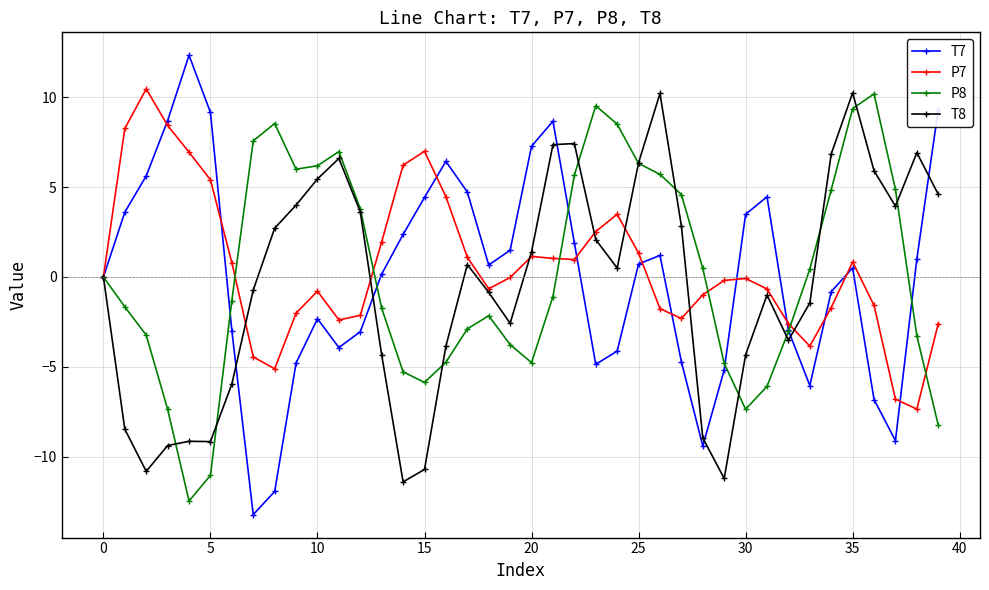

What is the smallest value displayed?

-13.2